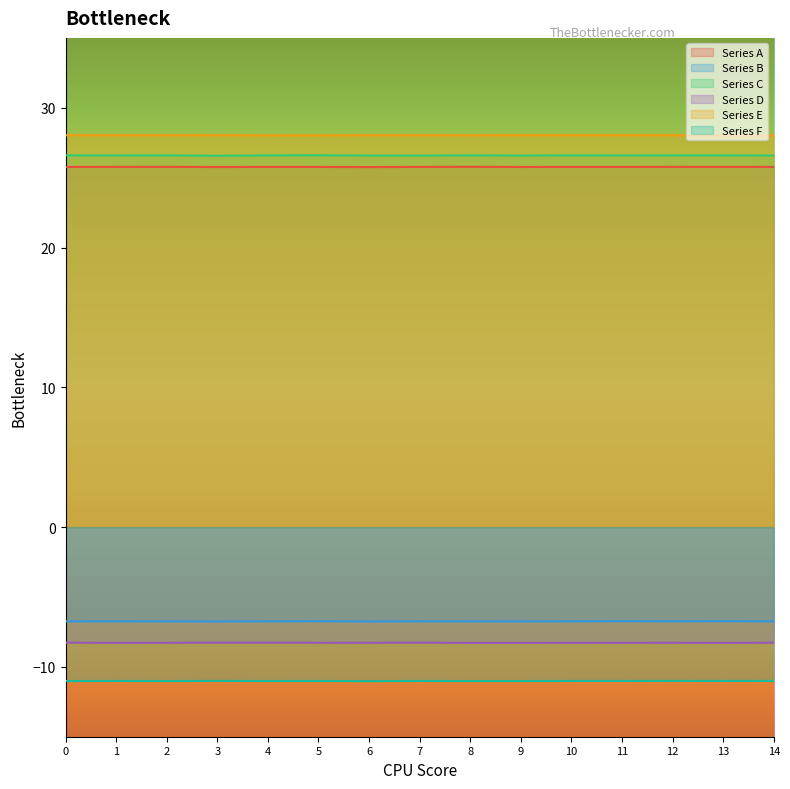

What is the value of the Series A point at the 7th from the left?

25.8